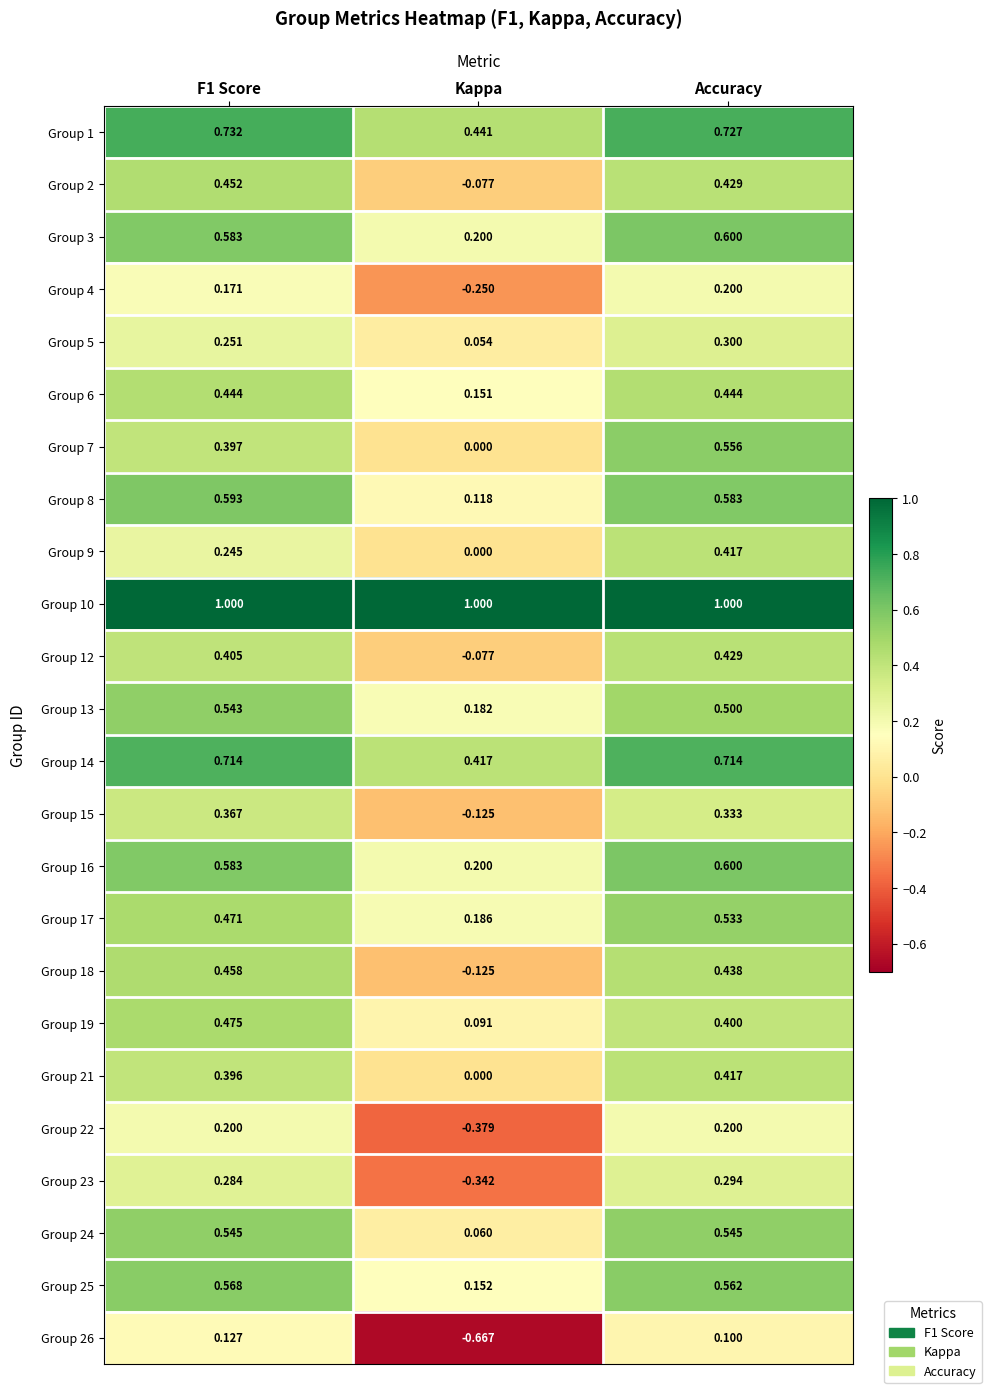

Which series has the widest spread of values?

Group 26